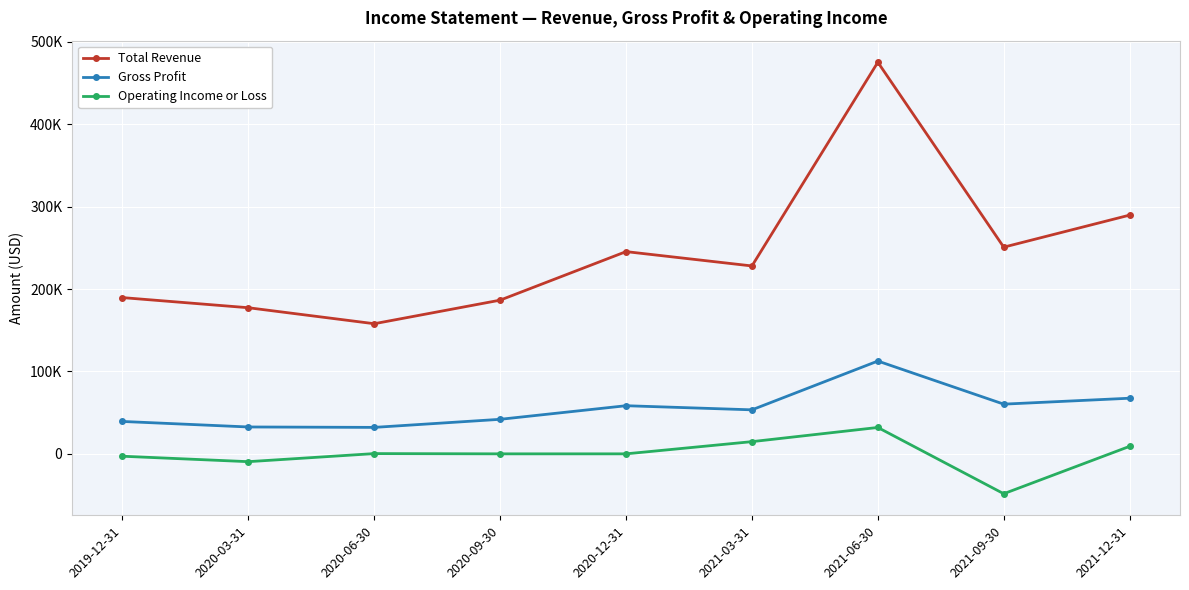

Does the chart have visible grid lines?

Yes